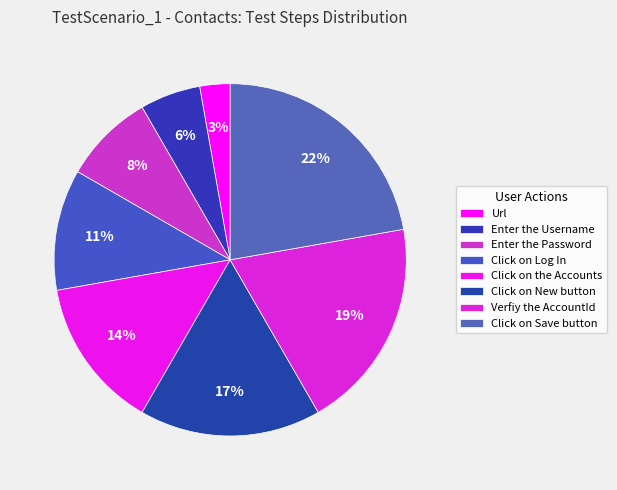

Count the number of slices in the pie.

8